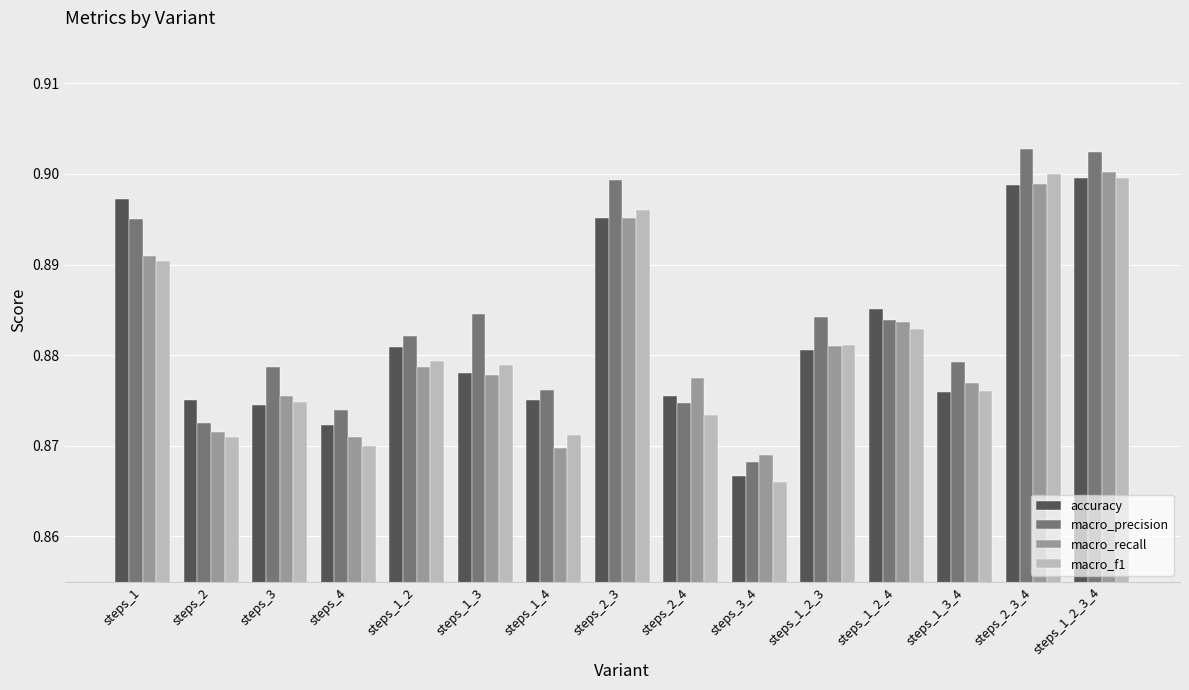

What is the sum of all macro_recall values?

13.2